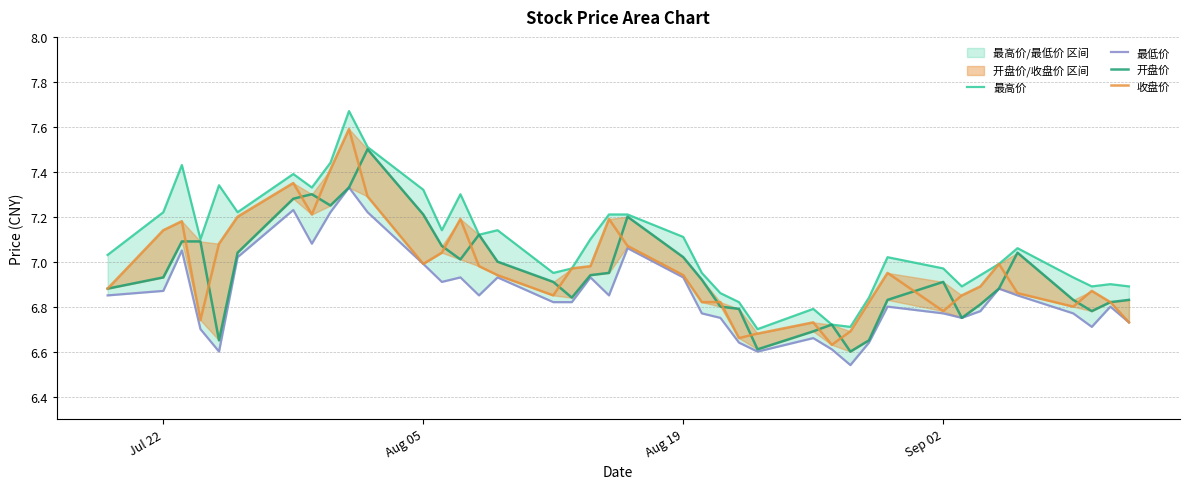

In 收盘价, how many points are higher than both neighbors (excluding endpoints)?

9